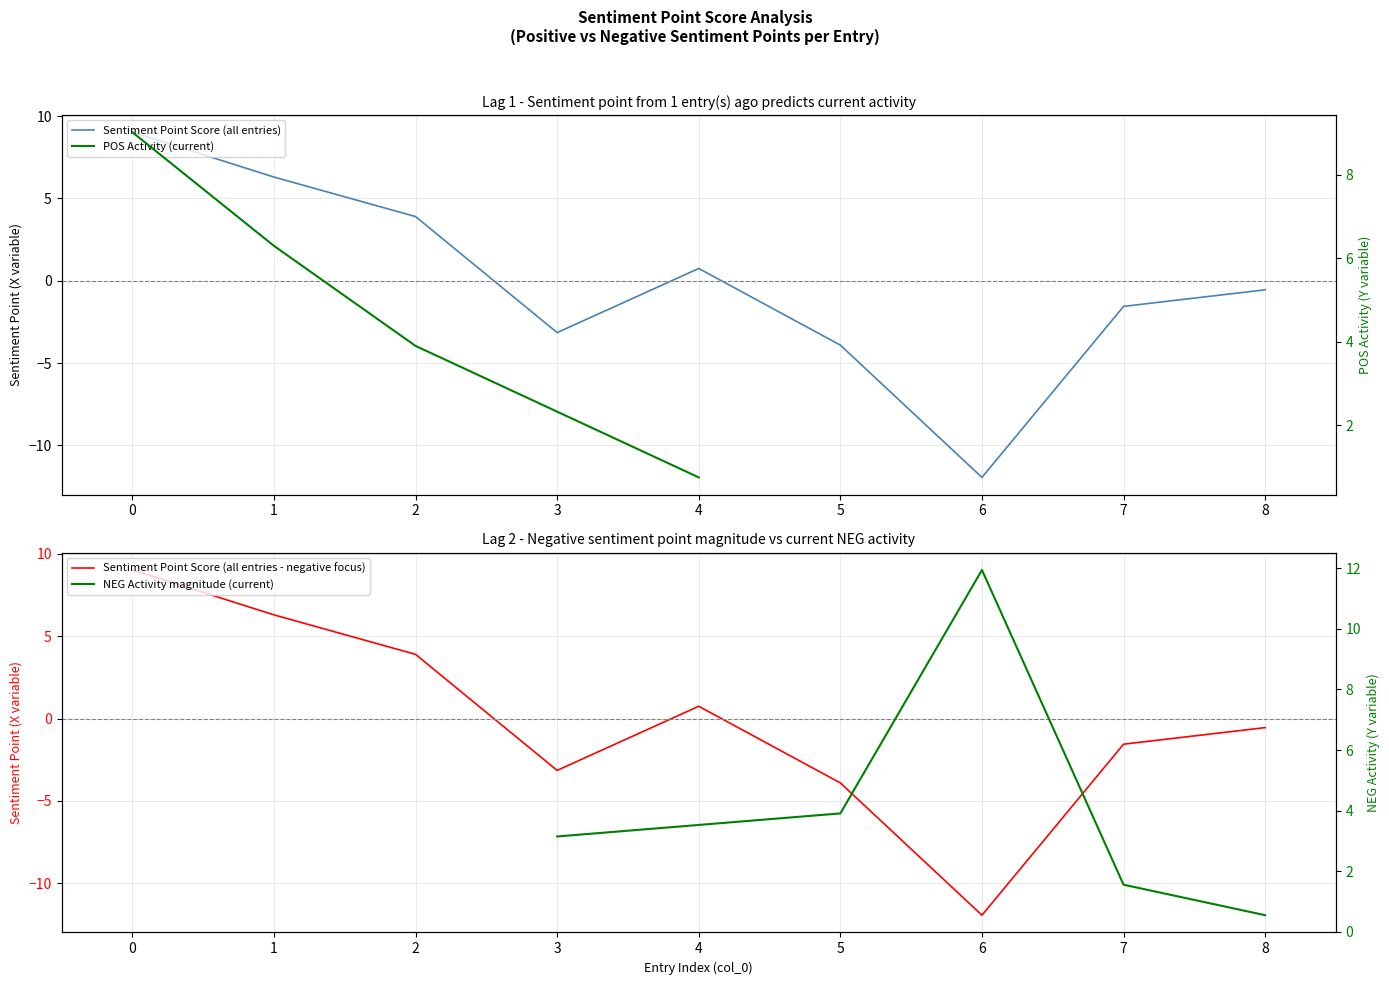

Reading left to right, transcribe all the data shown in this chart.

9.0	6.3	3.9	-3.1	0.7	-3.9	-11.9	-1.6	-0.6